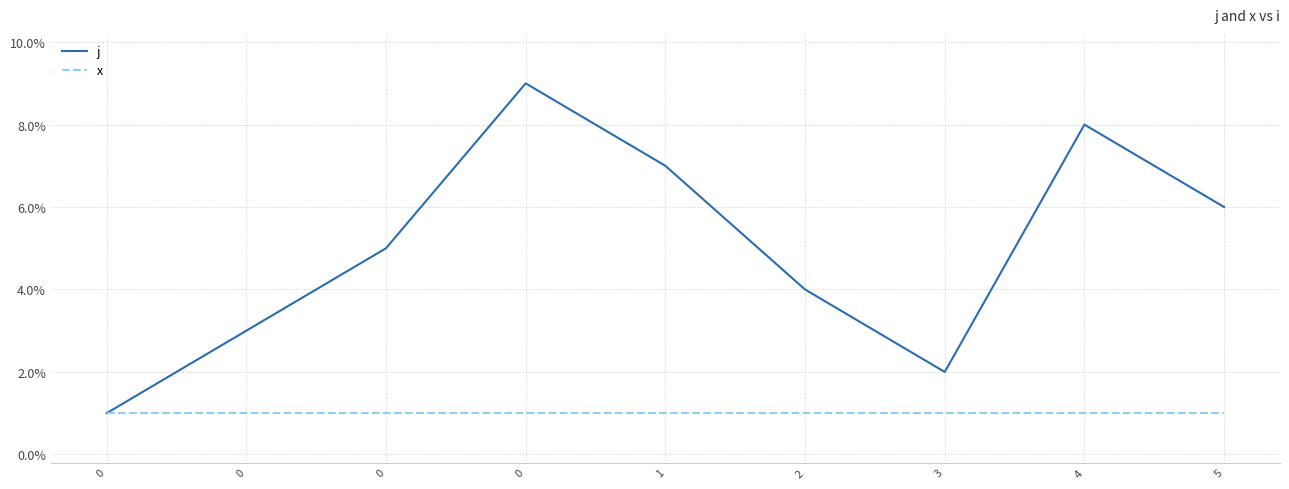

True or false: j has a value of 1 at 0.

True